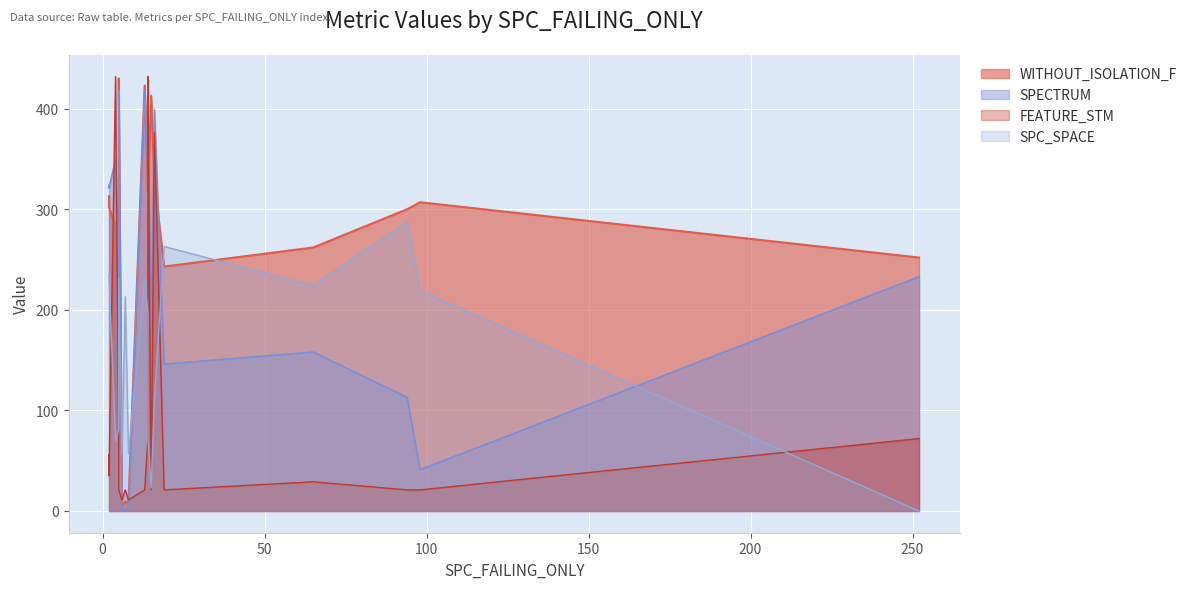

The value of WITHOUT_ISOLATION_F at 15 is 413. True or false?

True